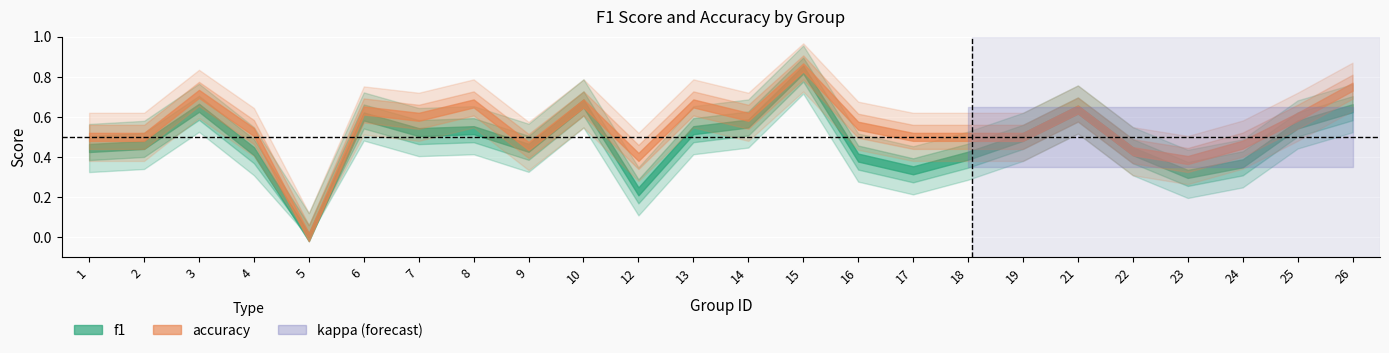

How many accuracy values are between 0 and 1?

24